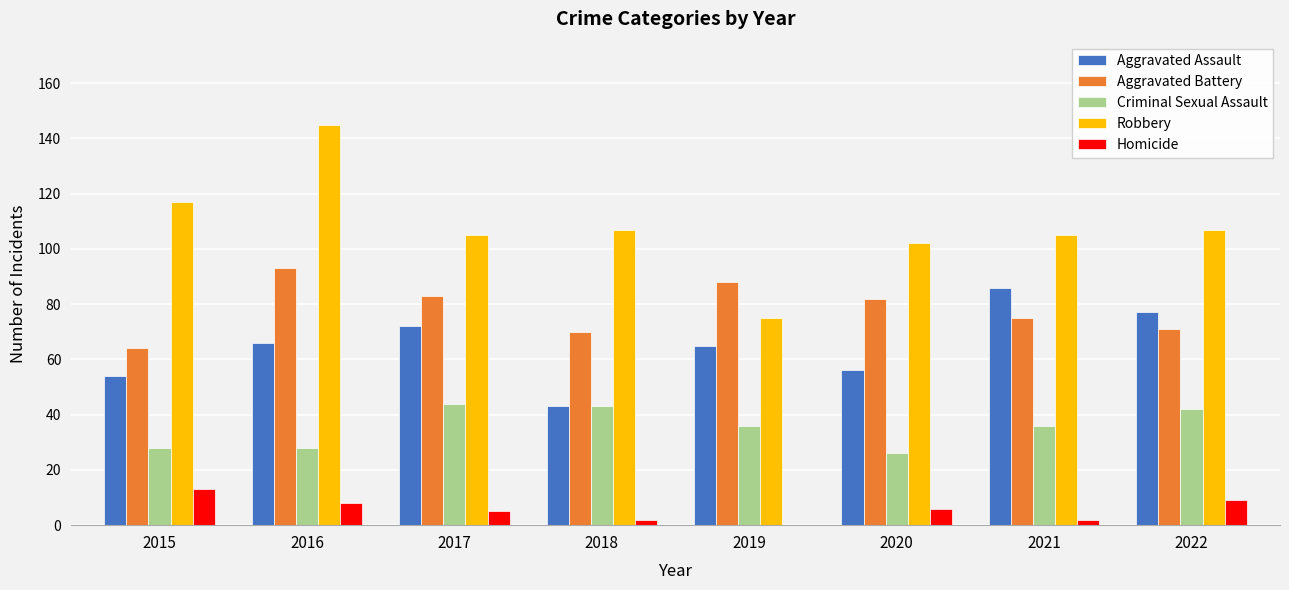

Between 2017 and 2018, which series saw the biggest shift?

Aggravated Assault